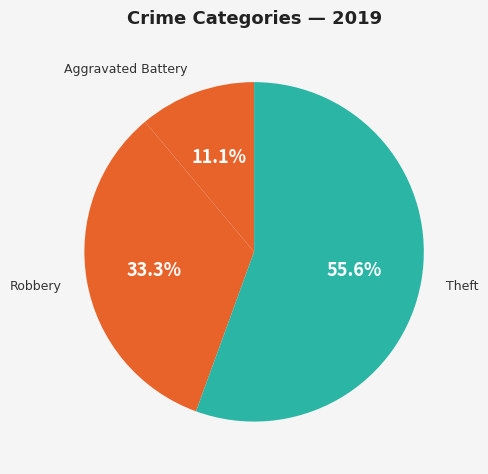

Which slice is the largest?

Theft